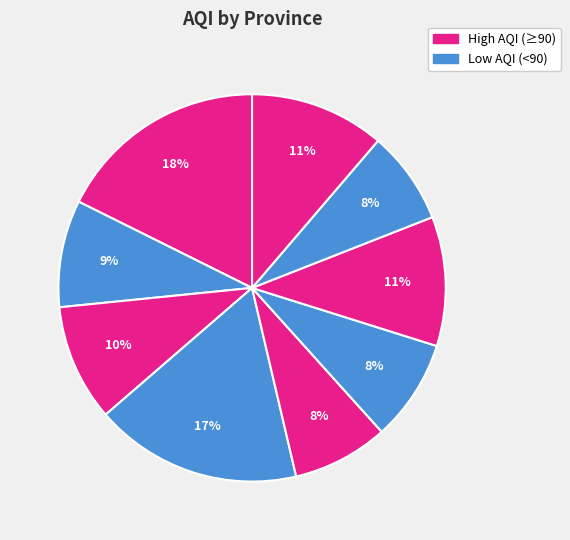

How many segments does this pie chart have?

9